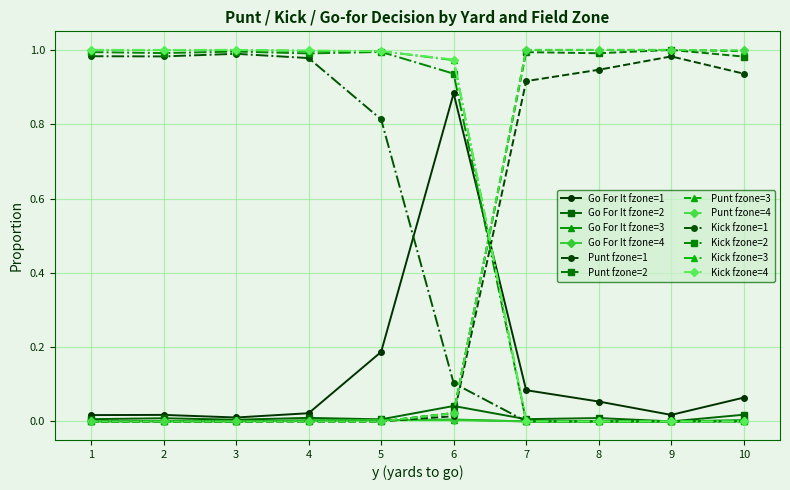

True or false: Kick fzone=2 and Punt fzone=2 intersect in this chart.

True